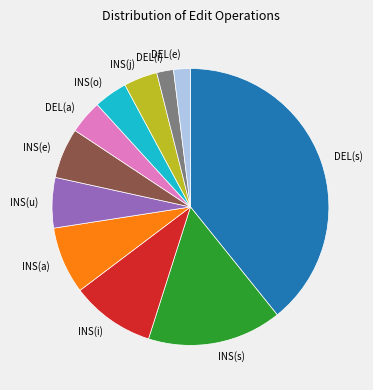

Does INS(e) represent more than half of the total?

No